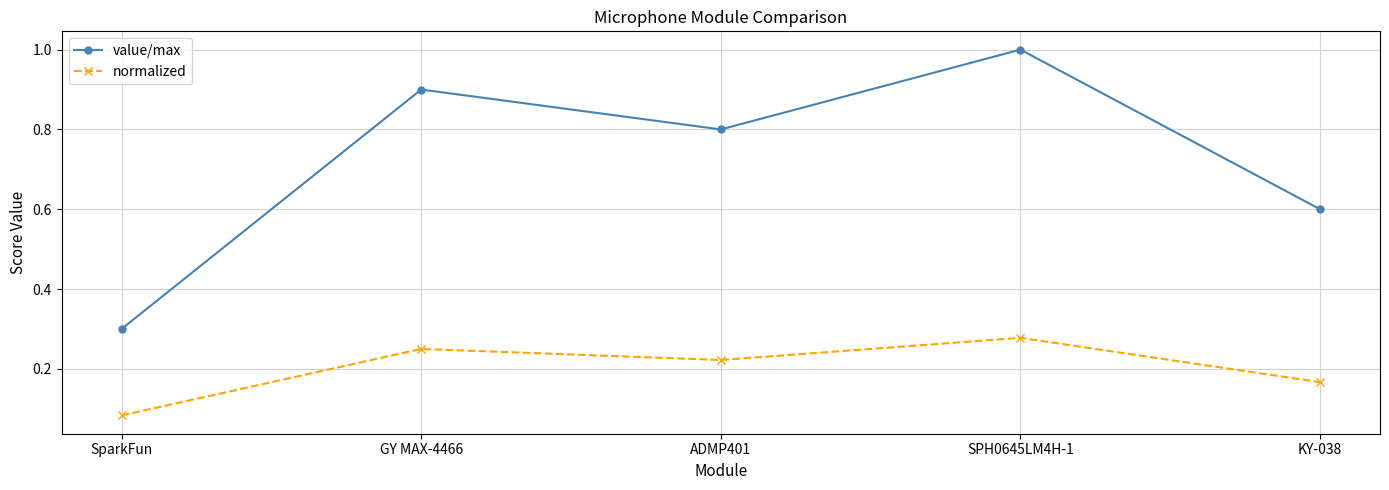

True or false: normalized and value/max intersect in this chart.

False